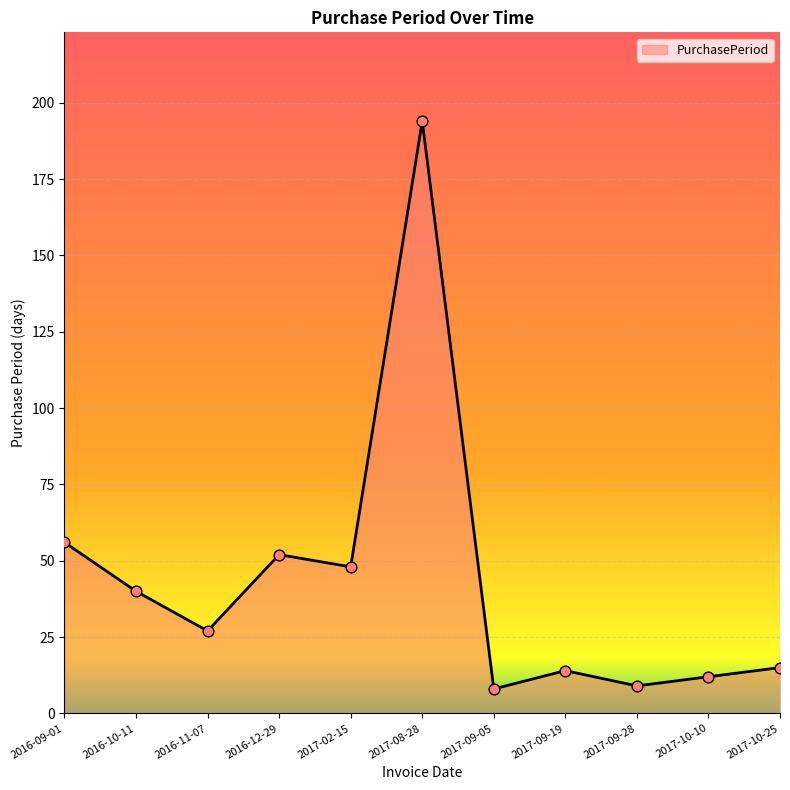

Between 2017-10-25 and 2016-09-01, which is larger?

2016-09-01